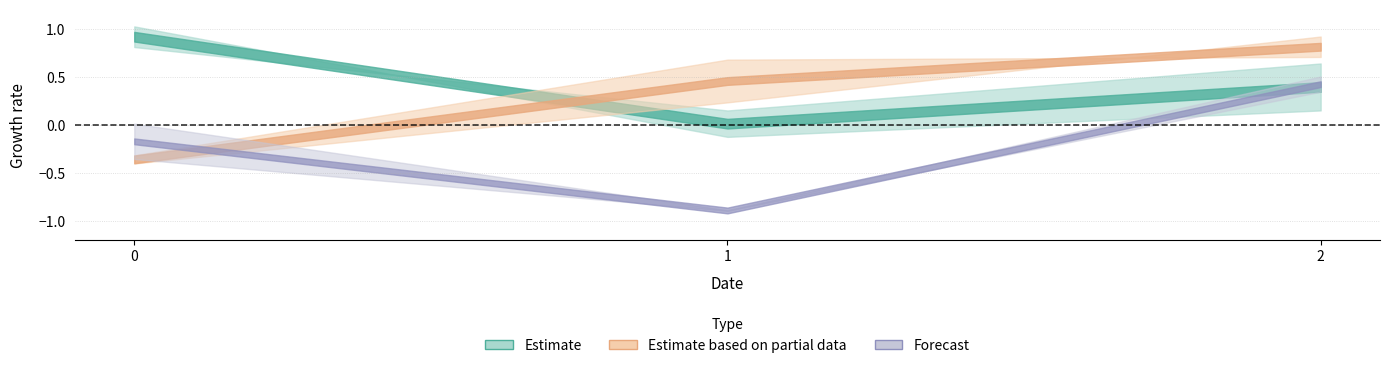

Which series has the largest range (max minus min)?

col_2